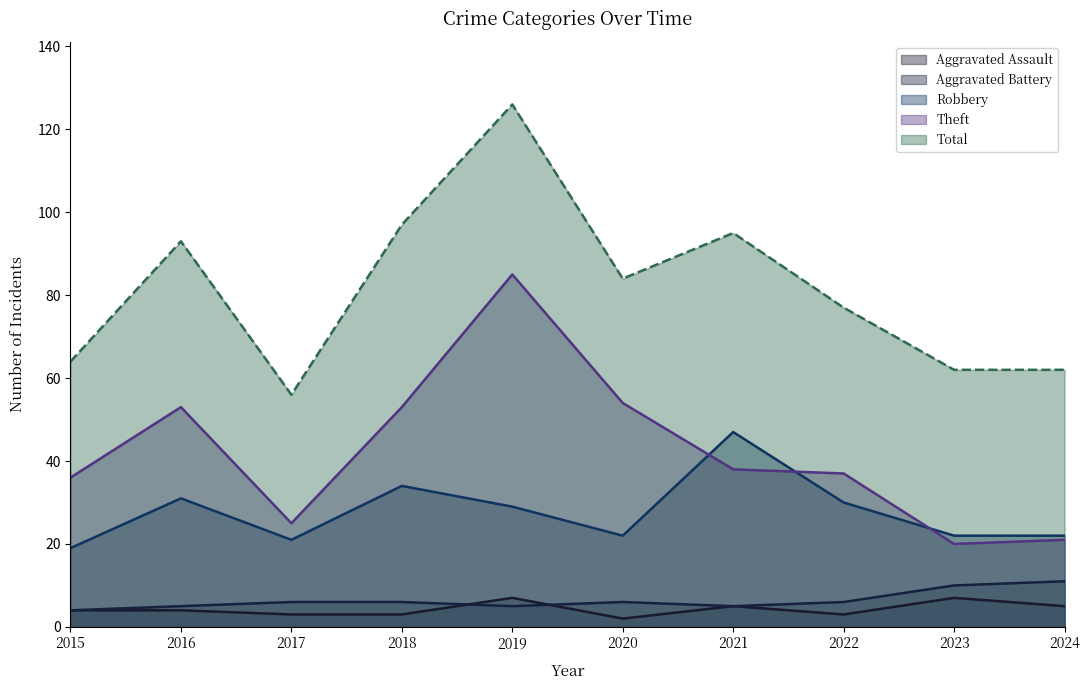

Between which two adjacent categories do Aggravated Assault and Aggravated Battery first intersect?

2018 and 2019